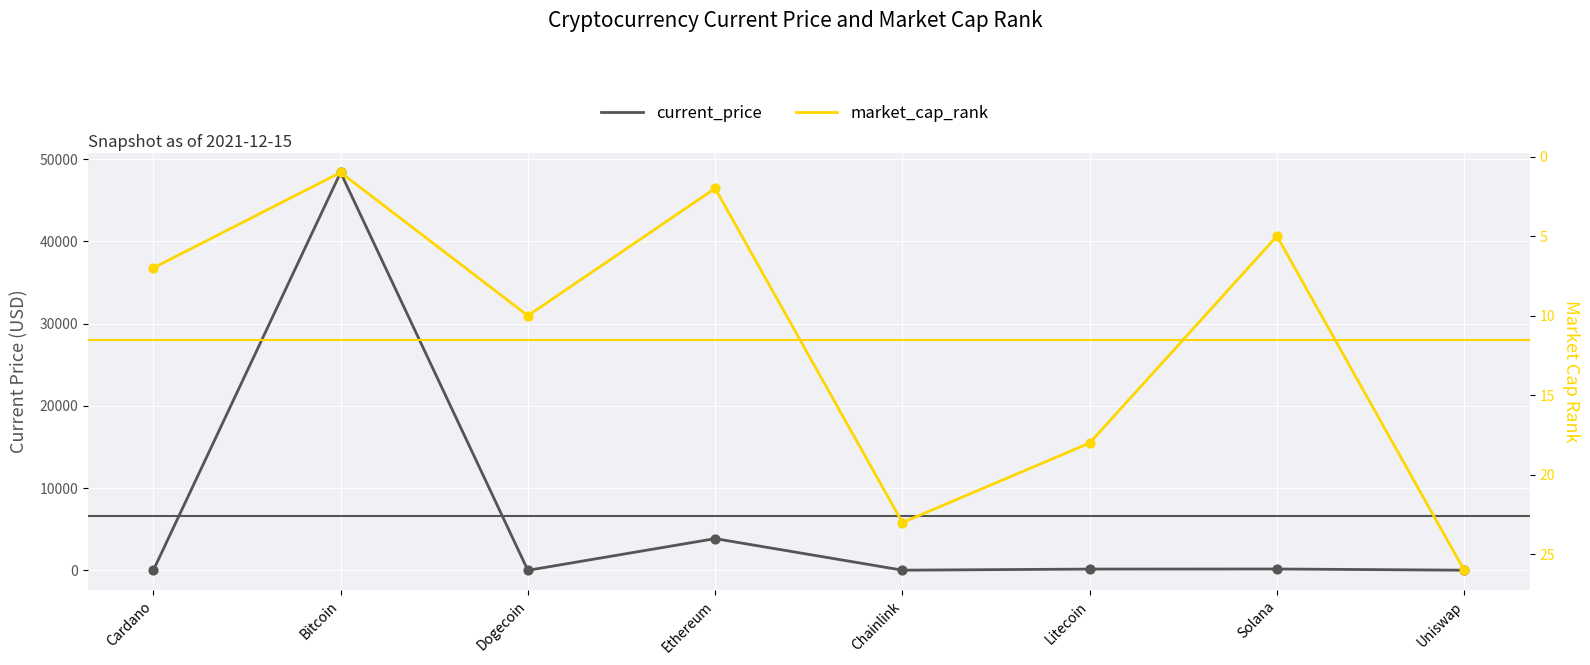

Which series has the largest total across all categories?

current_price